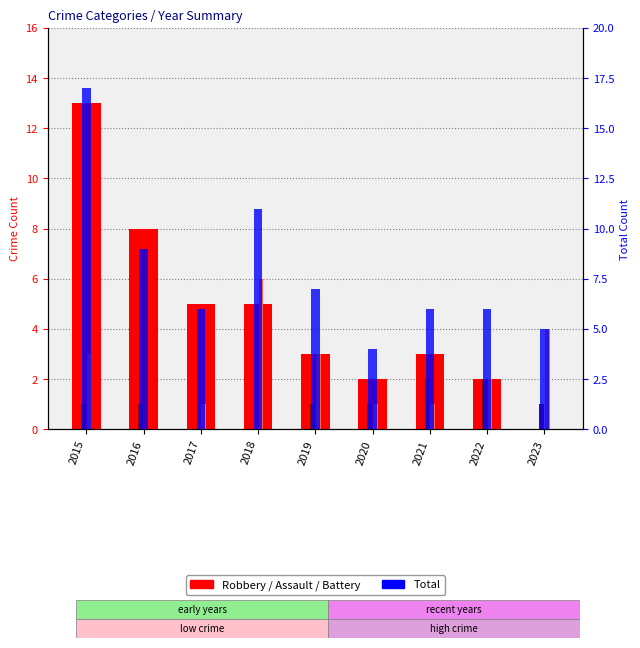

Which category has the lowest value across all series?

2023